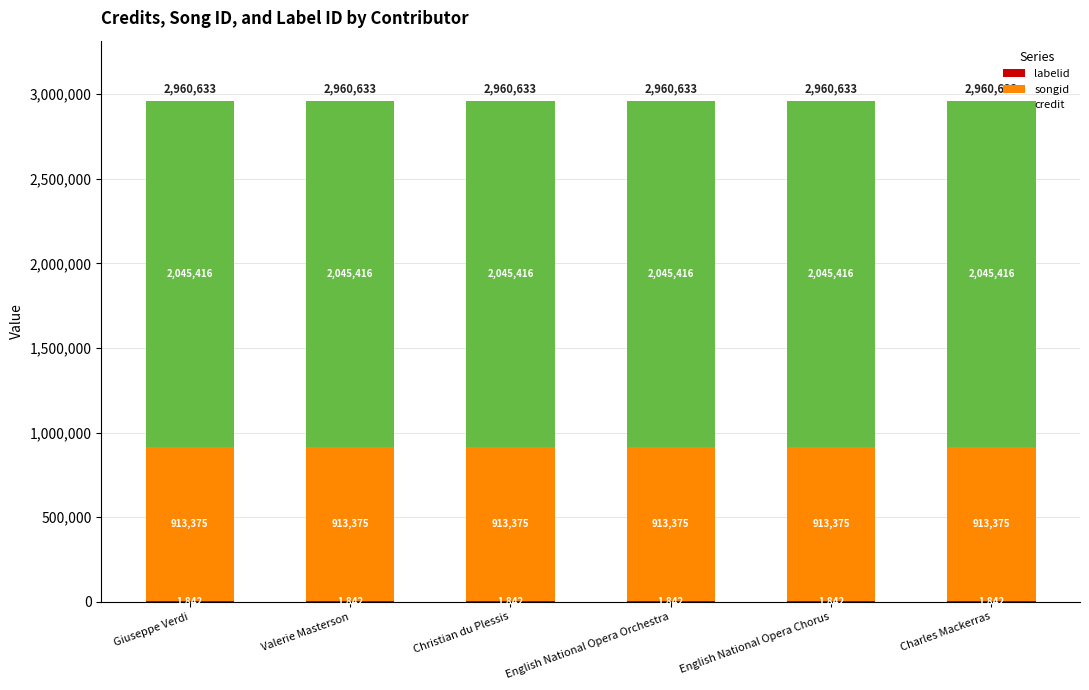

Are the bars horizontal?

No